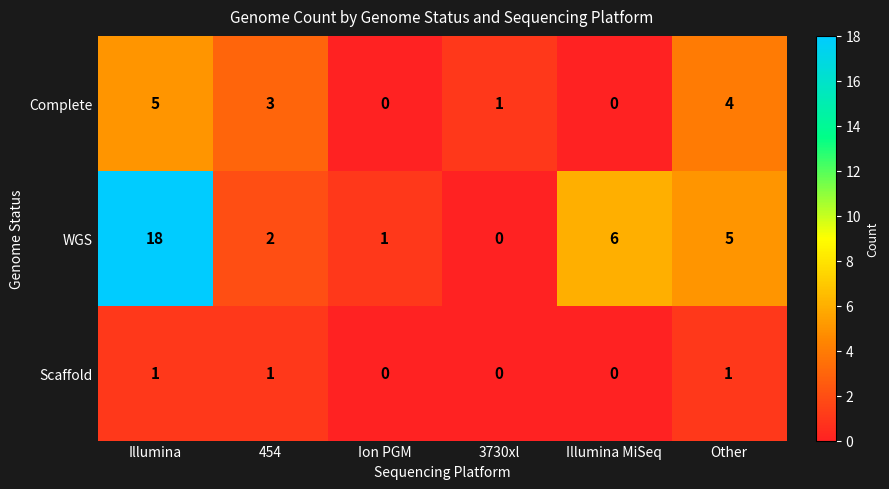

What is the sum of all Scaffold values?

3